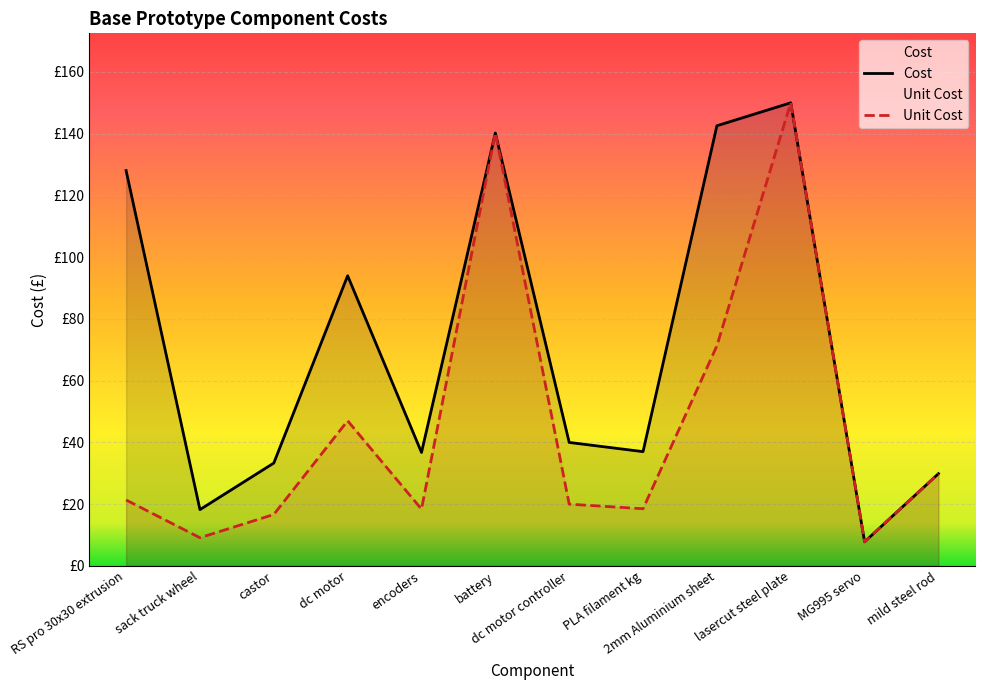

Rank the series at encoders from highest to lowest value.

Cost, Unit Cost